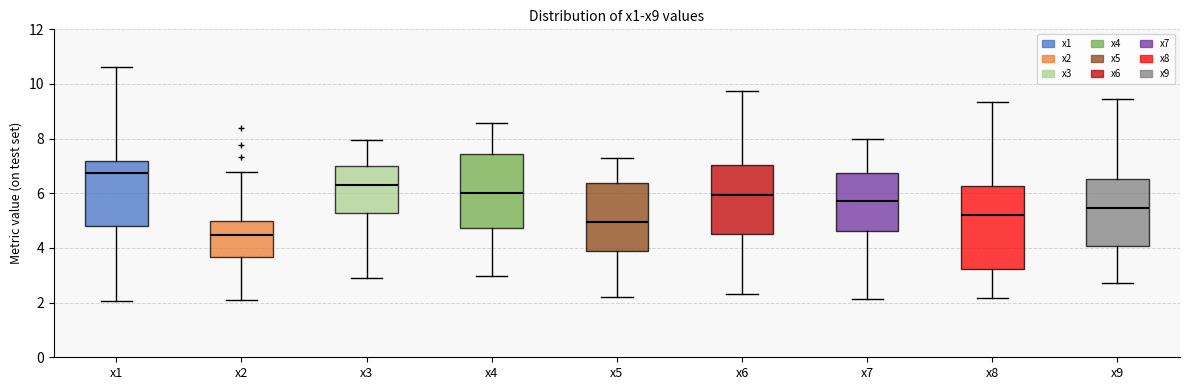

Where is the upper edge of the box for x1 on the y-axis? The values are not printed on the chart, so give them approximately, as read against the axis.

7.2